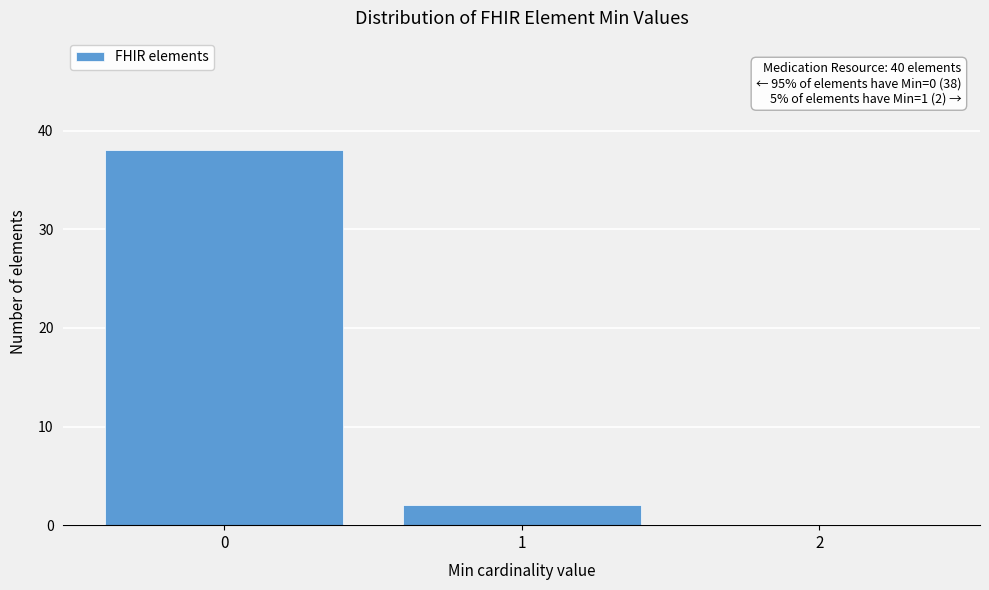

Over which range of the x-axis is the bar tallest?

-0.5 to 0.5